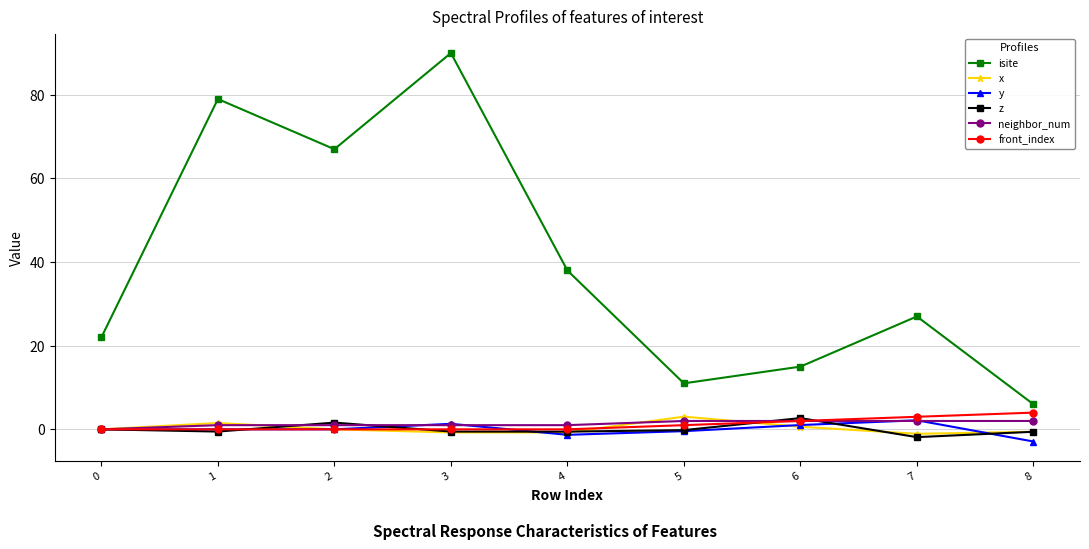

Does the chart have visible grid lines?

Yes